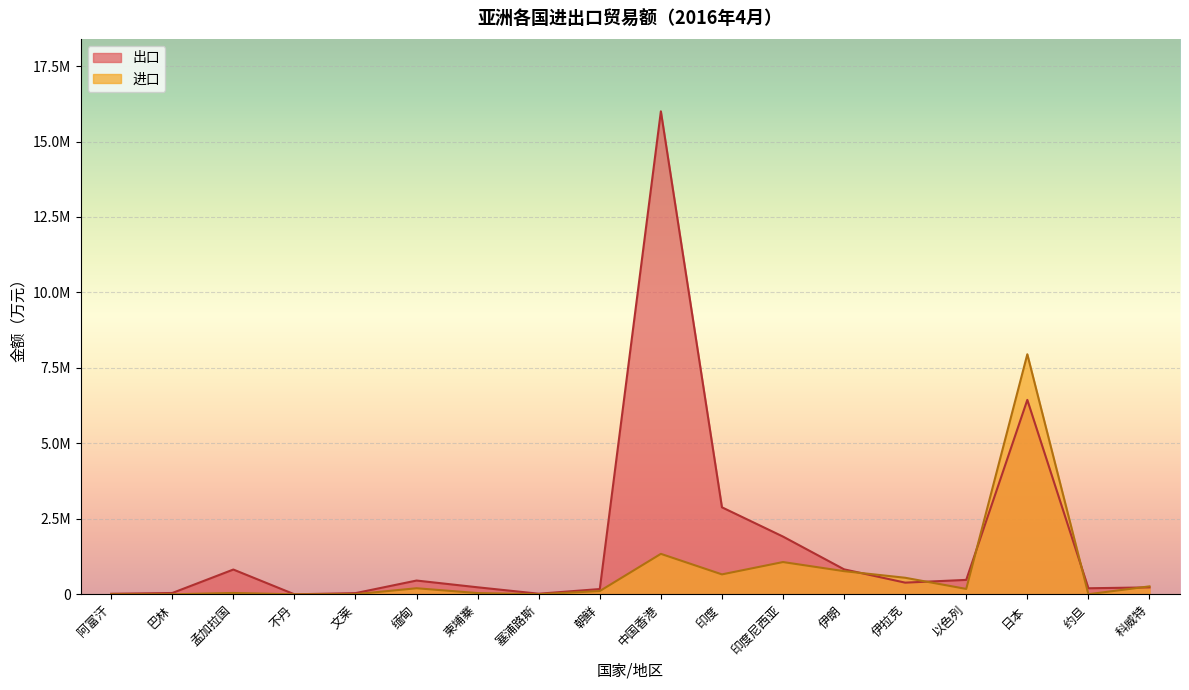

What is the sum of the 进口 values at 伊朗 and 孟加拉国?

812800